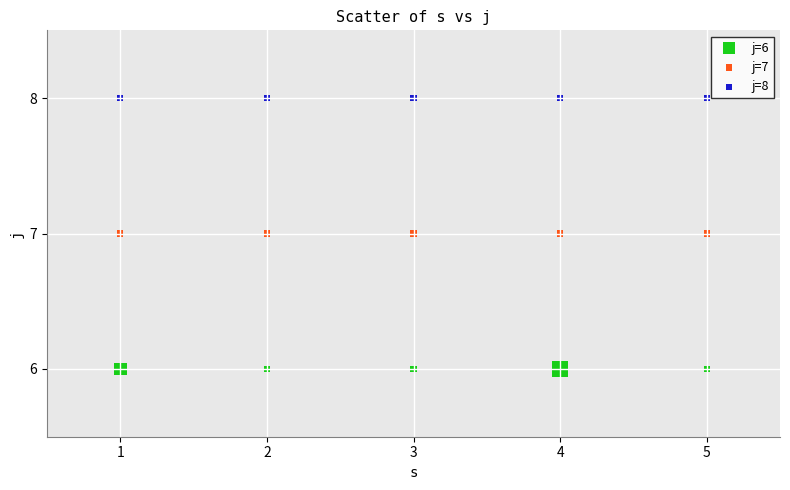

Which series contains the lowest Y value?

j=6